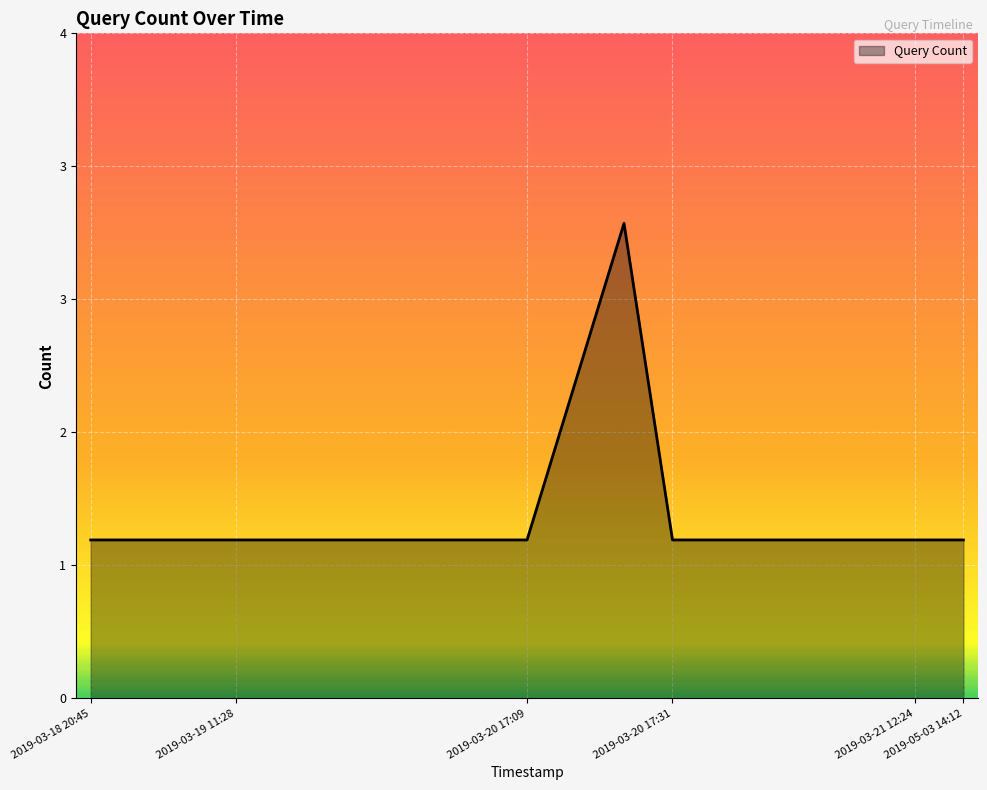

Rank the categories by value from lowest to highest.

2019-03-18 20:45, 2019-03-18 20:47, 2019-03-18 20:48, 2019-03-19 11:28, 2019-03-19 11:48, 2019-03-19 18:58, 2019-03-19 18:59, 2019-03-19 19:01, 2019-03-19 19:14, 2019-03-20 17:09, 2019-03-20 17:31, 2019-03-20 17:32, 2019-03-20 17:33, 2019-03-20 17:34, 2019-03-20 17:38, 2019-03-21 12:24, 2019-05-03 14:12, 2019-03-20 17:14, 2019-03-20 17:17